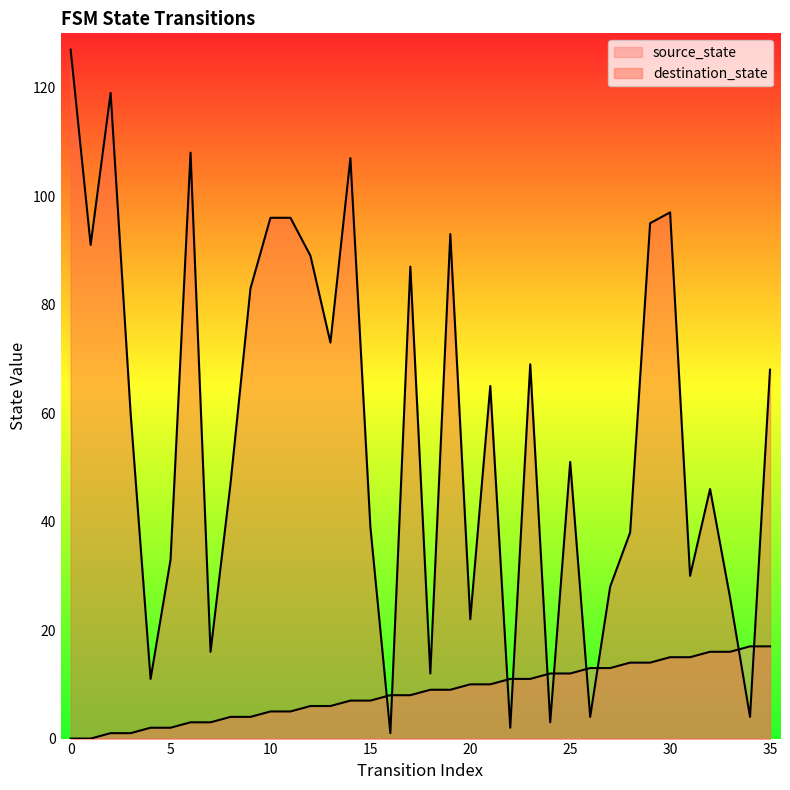

At 16, list the series in order from smallest to largest.

destination_state, source_state